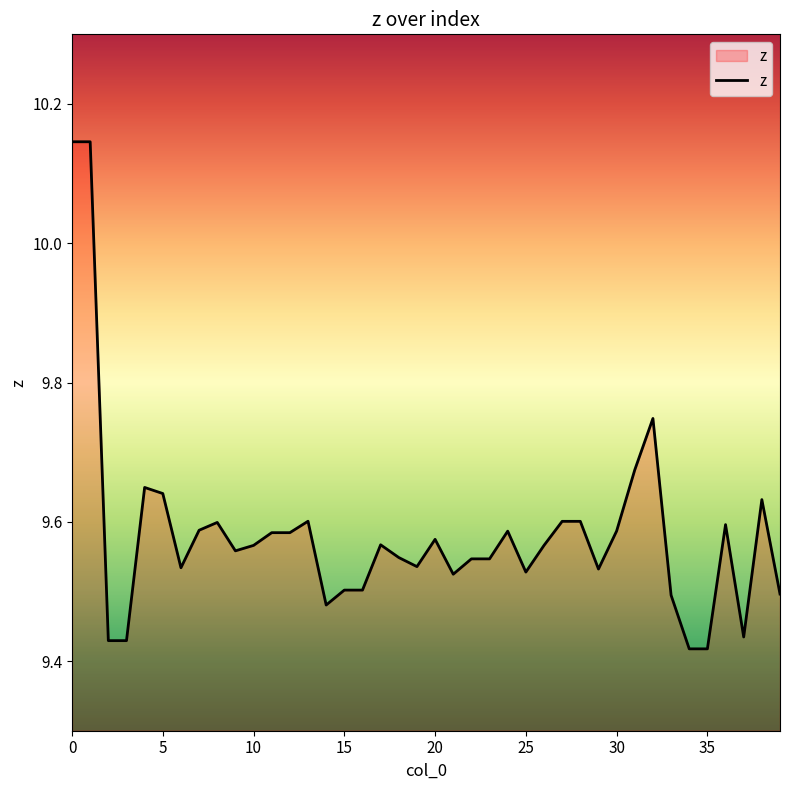

What is the difference between the maximum and minimum values?

0.7